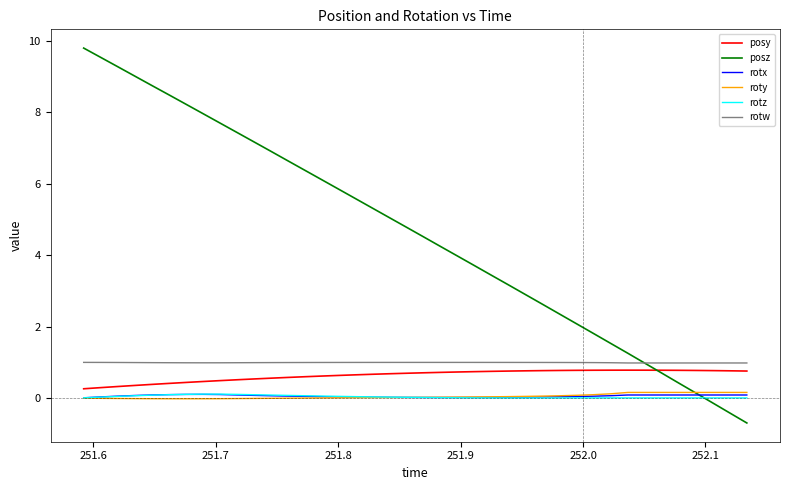

True or false: rotw and roty intersect in this chart.

False